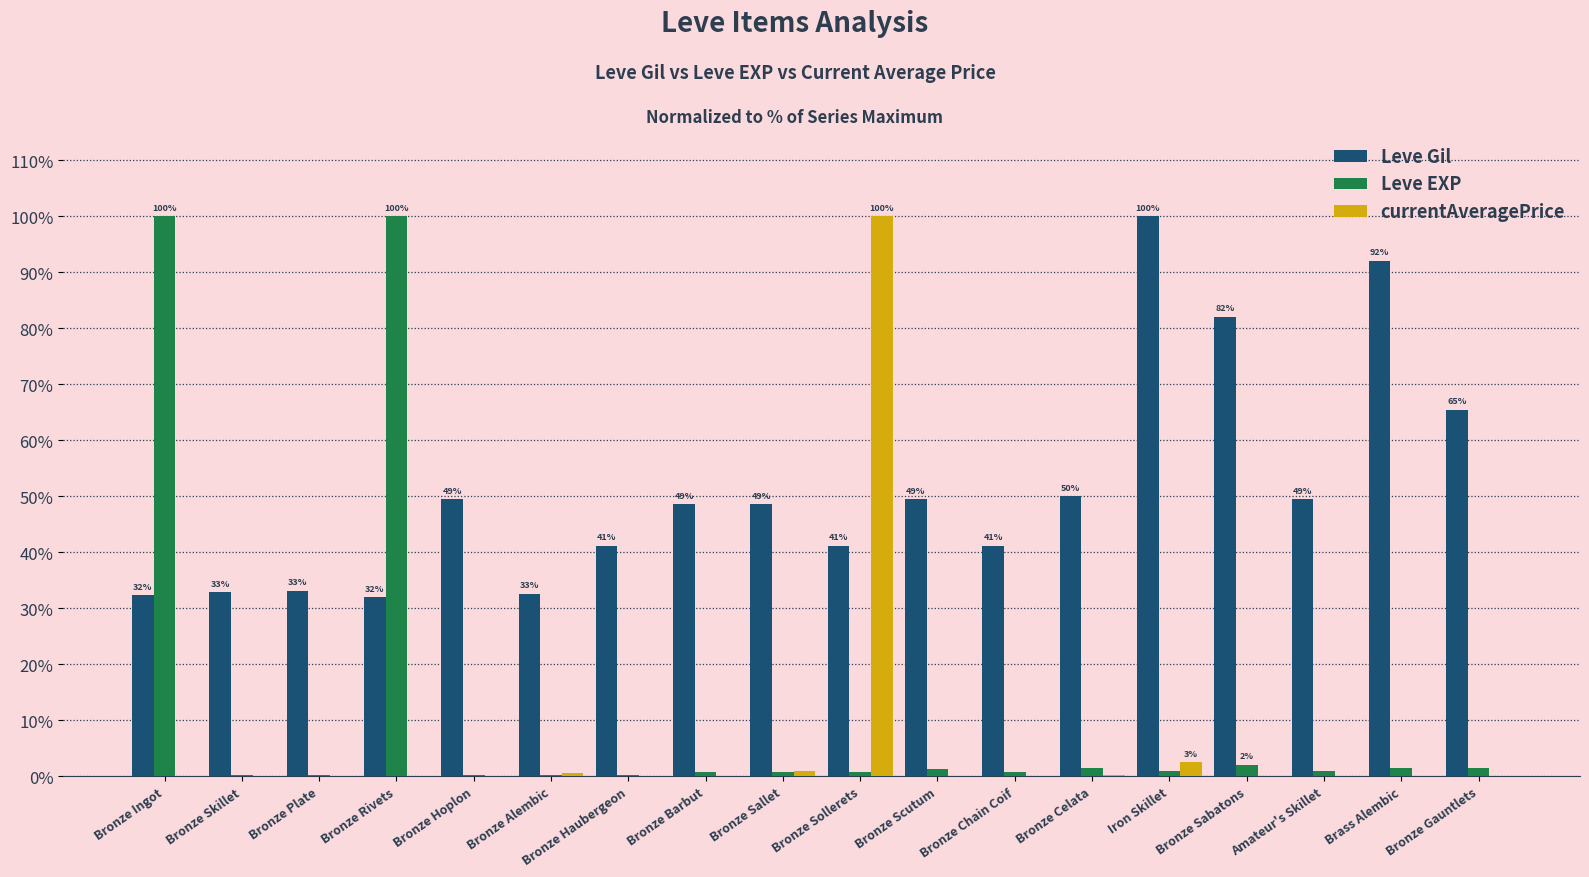

At which category is the sum across all series the highest?

Bronze Sollerets